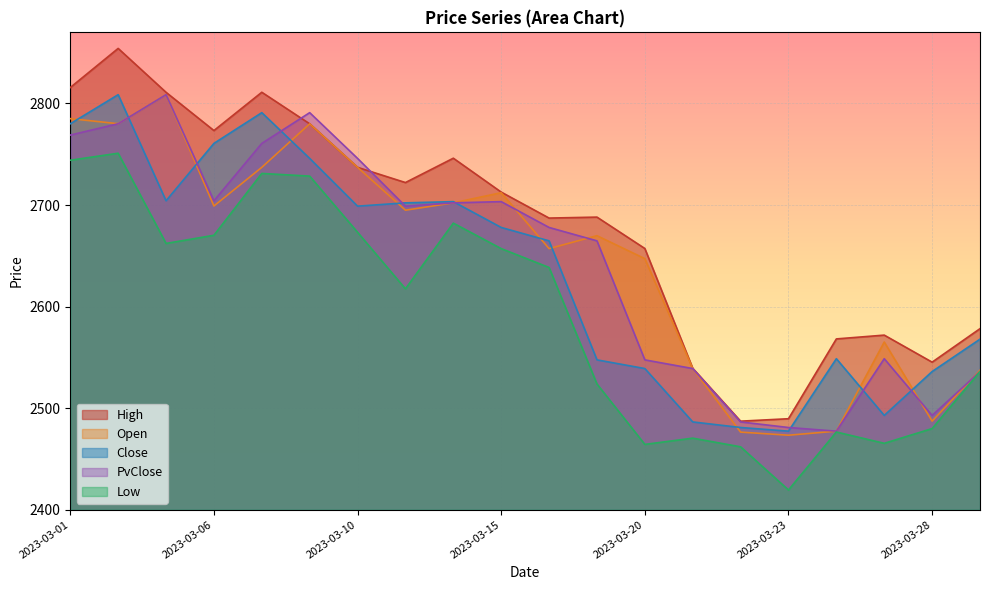

How many lines are shown in the chart?

5